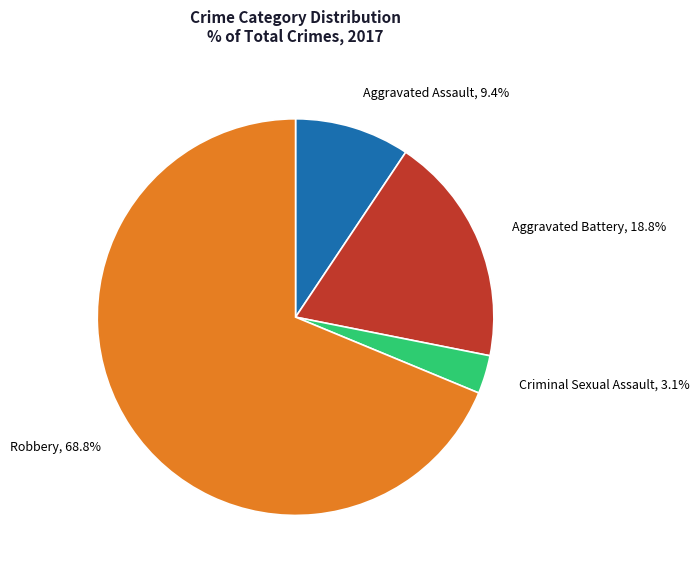

Is it true that Aggravated Battery is 19% of the pie?

True